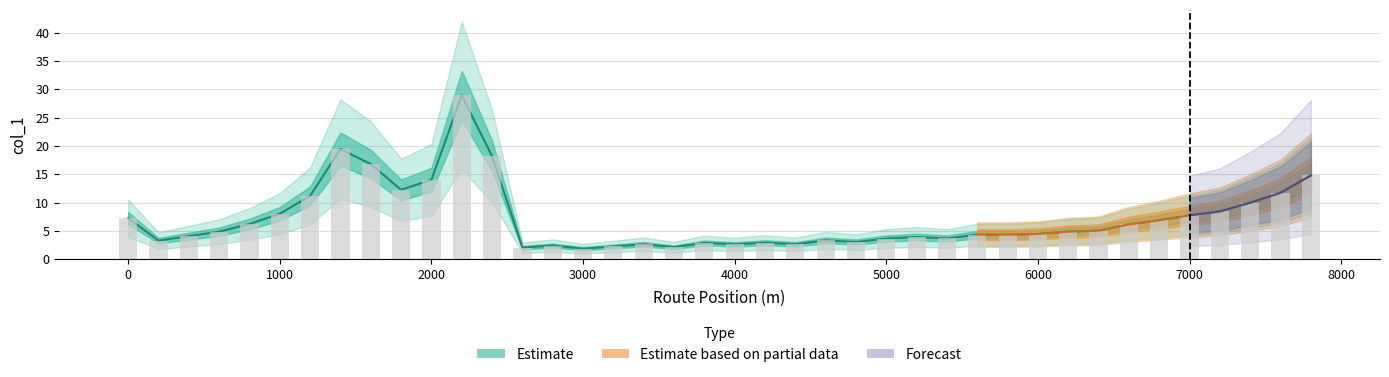

The value at 4600 is 3.3. True or false?

True